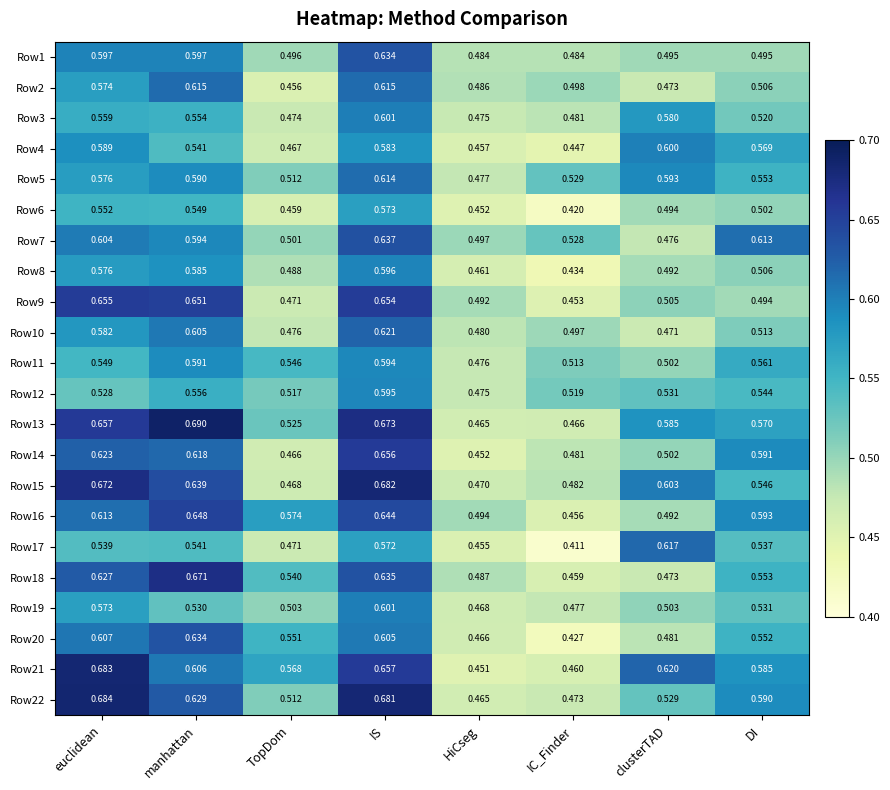

Which series has the widest spread of values?

Row21